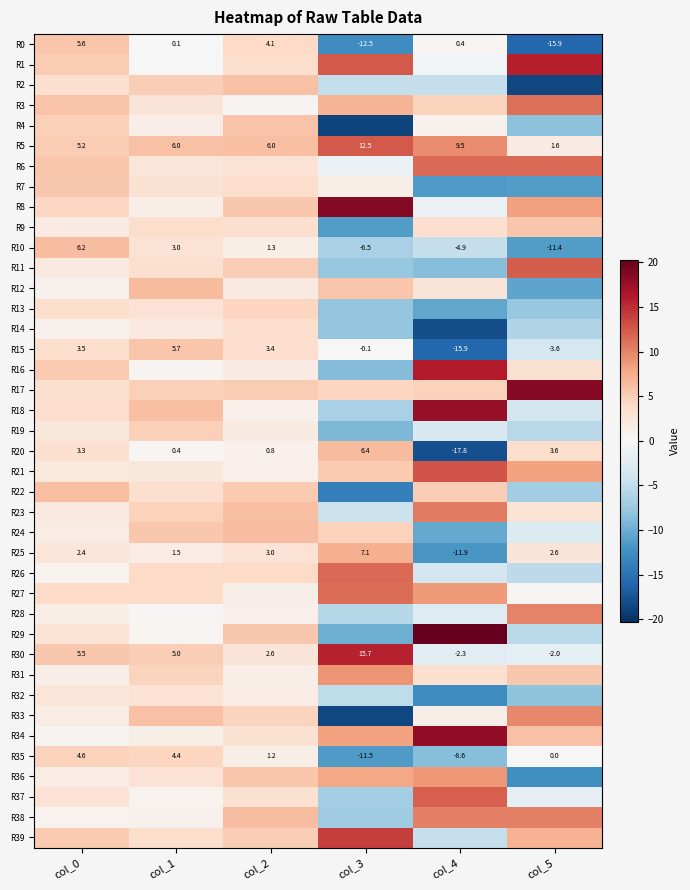

Where does the R12 series first go above 2?

col_1